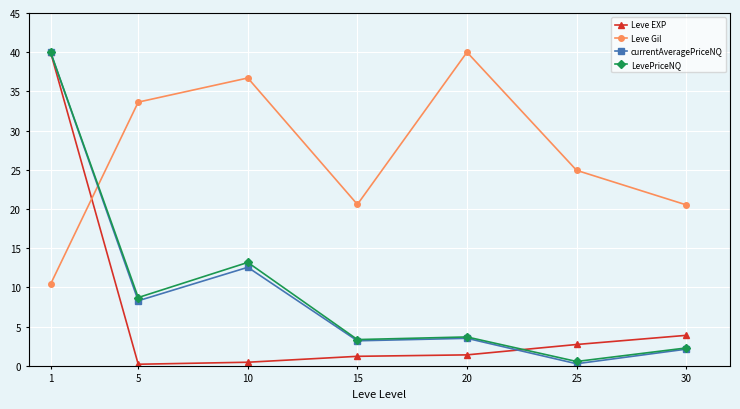

True or false: Leve EXP and Leve Gil cross at least once.

True